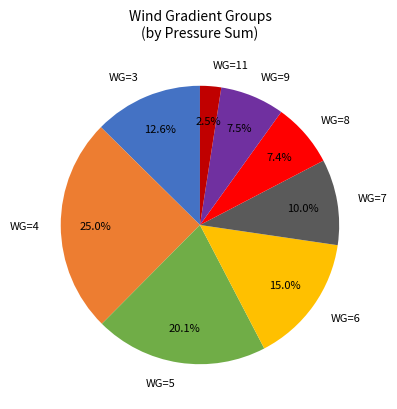

What is the ratio of the value at WG=6 to the value at WG=8?

2.0